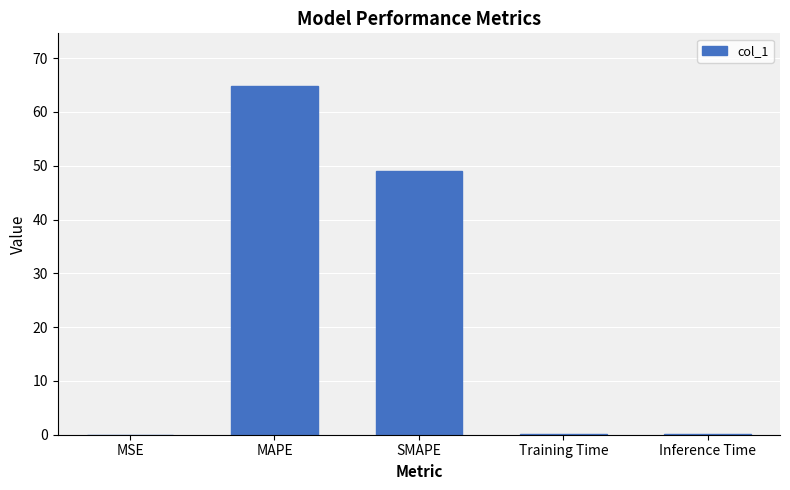

What is the change in value from SMAPE to Training Time?

-48.9